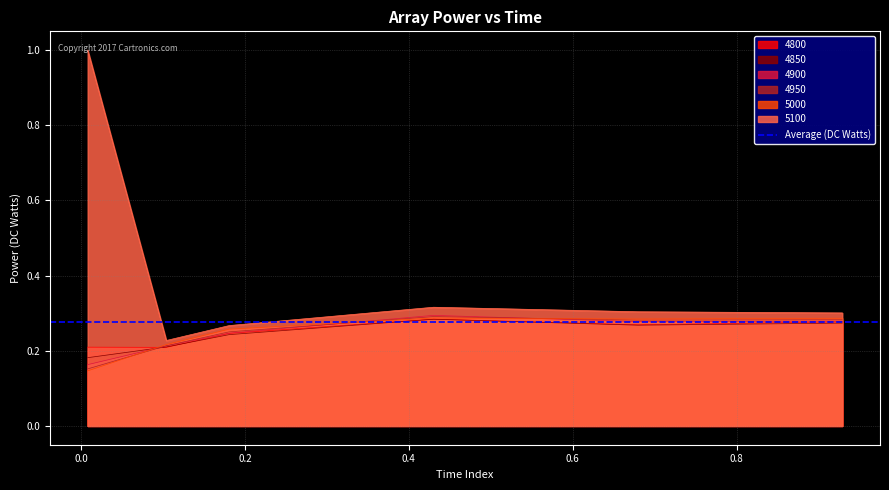

How many 5100 values are between 0 and 1?

6